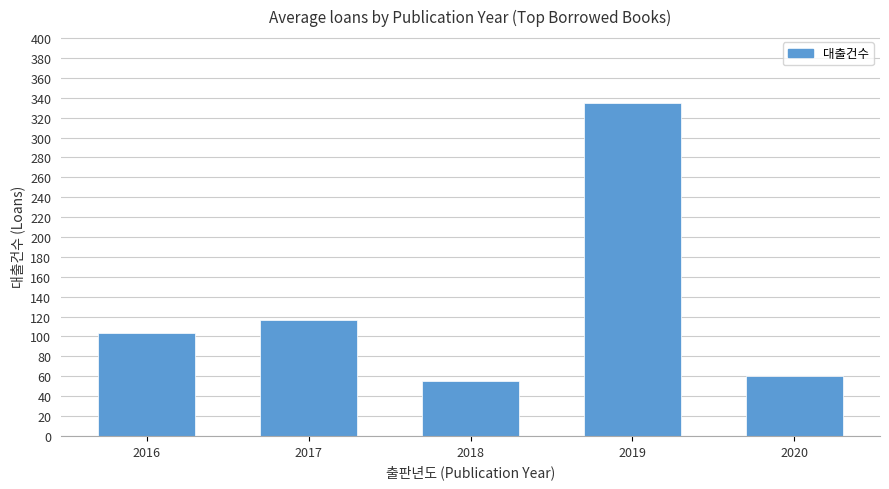

At which label is the value closest to 195?

2017